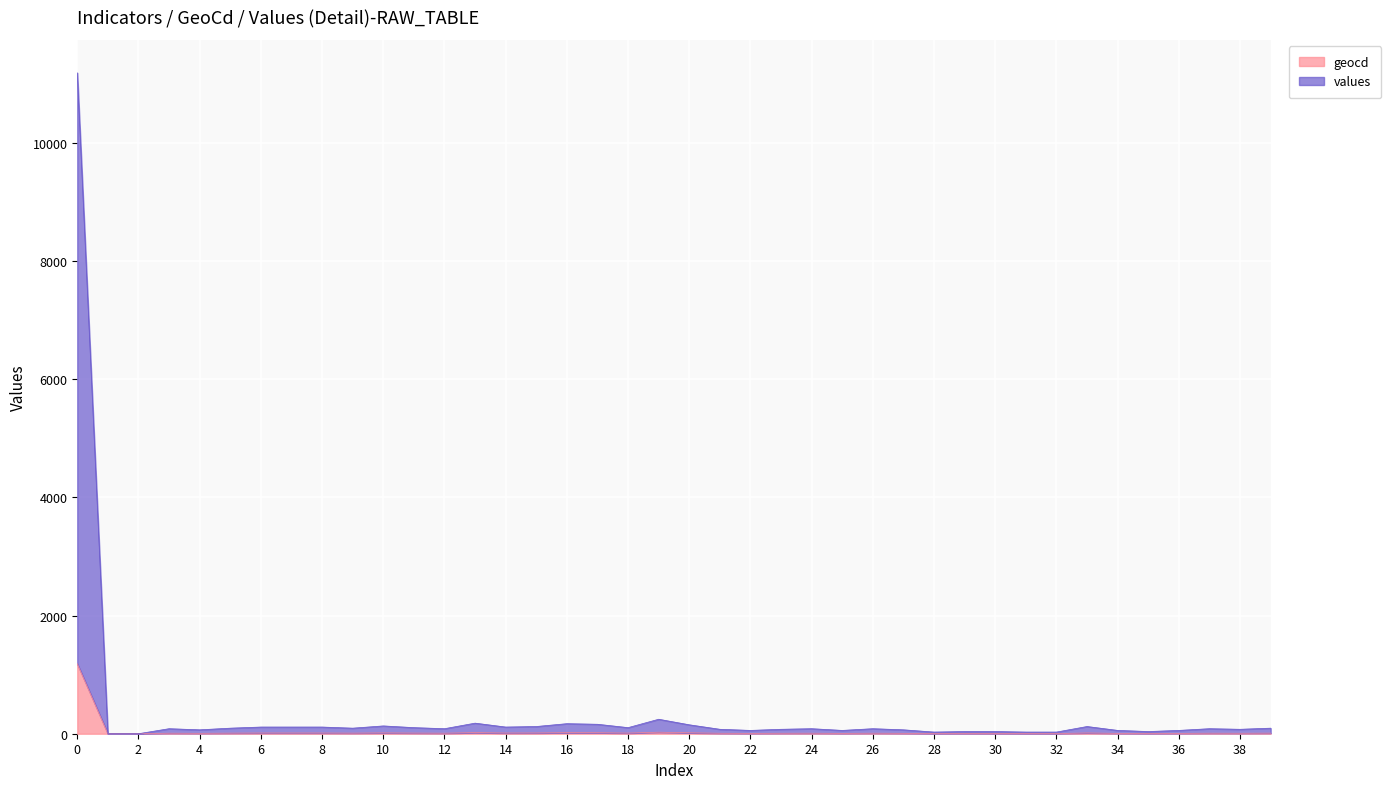

How many lines are shown in the chart?

2